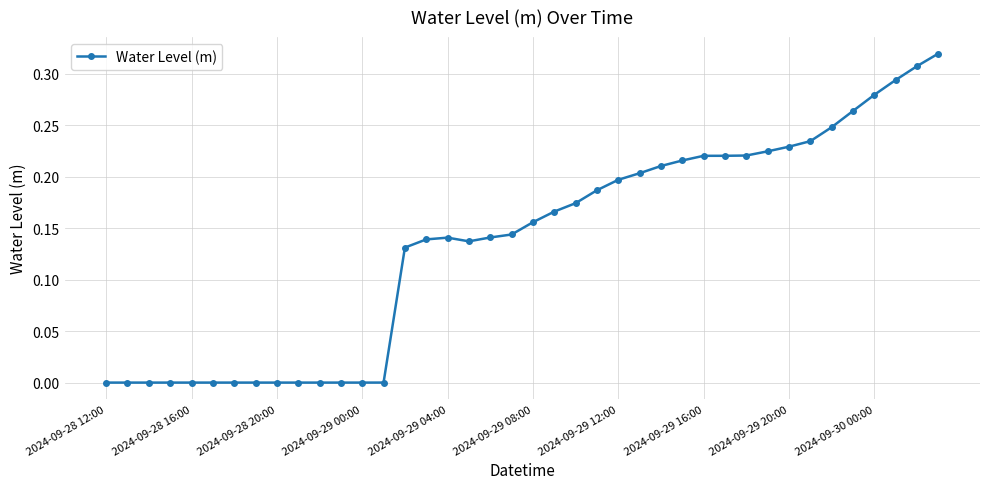

True or false: the data has more than 0 interior local peaks.

True